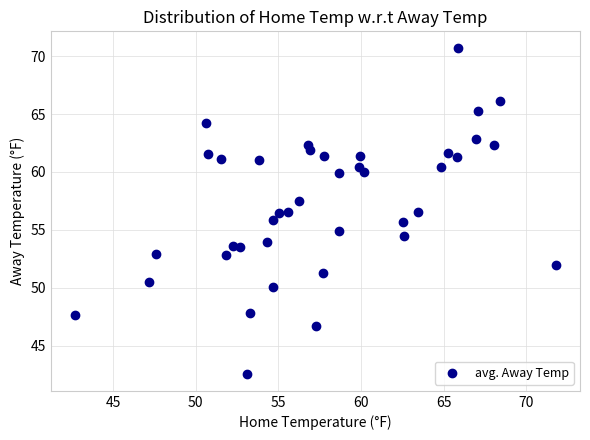

What is the range of X values (max minus min)?

29.1